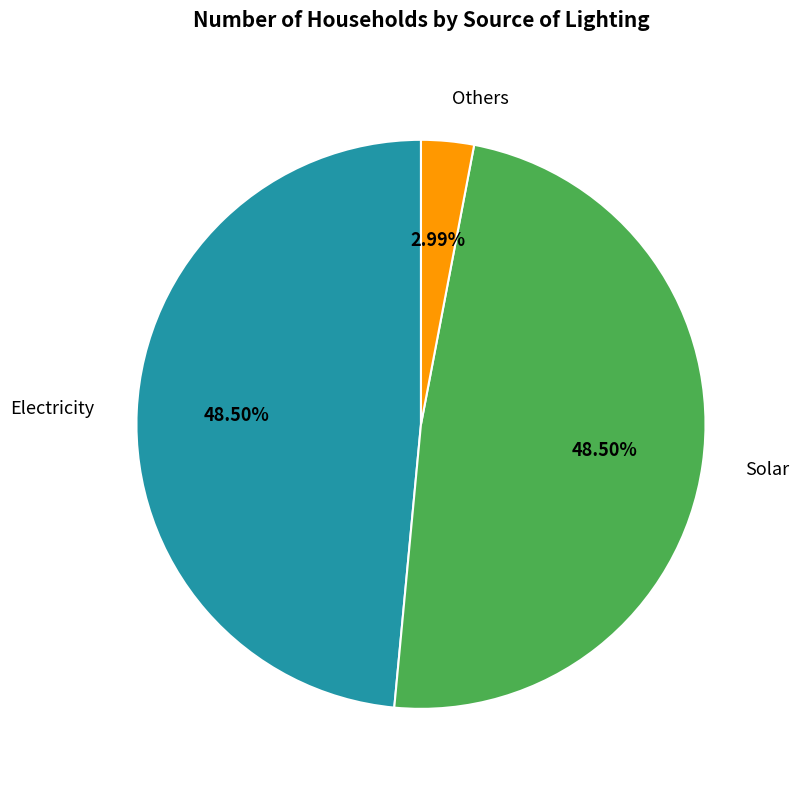

To the nearest percent, what portion does Others represent?

3%